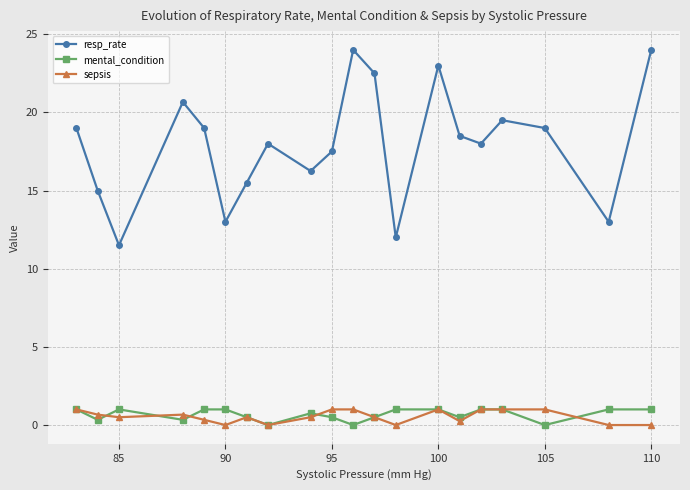

Which series has the largest total across all categories?

resp_rate